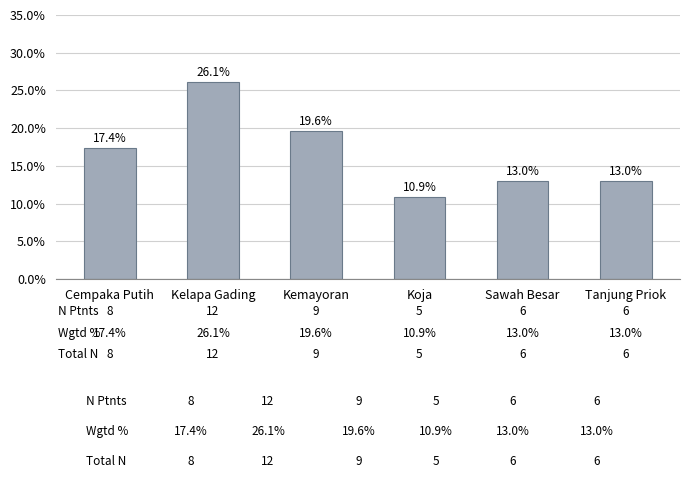

Approximately how many times larger is the value at Tanjung Priok compared to Kemayoran?

0.7